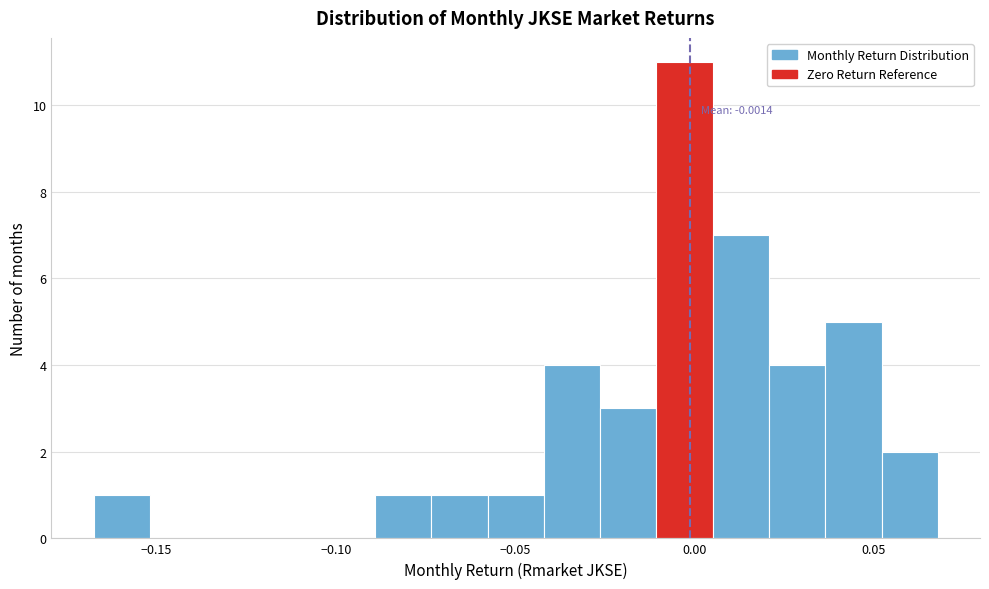

Around what value on the x-axis is the tallest bar? Give the approximate position of its centre, as read against the axis.

-0.005